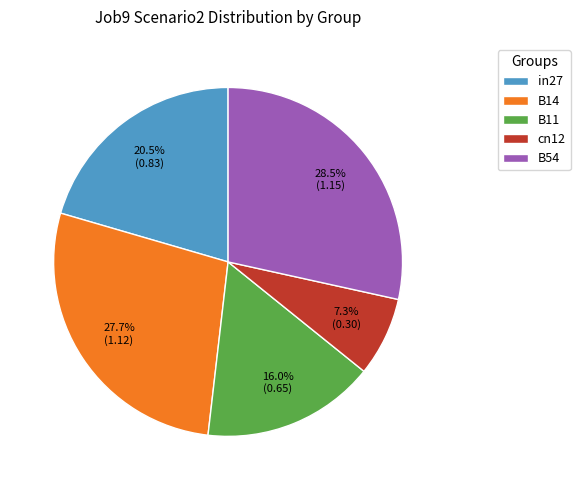

Combined, what portion of the pie is cn12 and in27?

27.8%